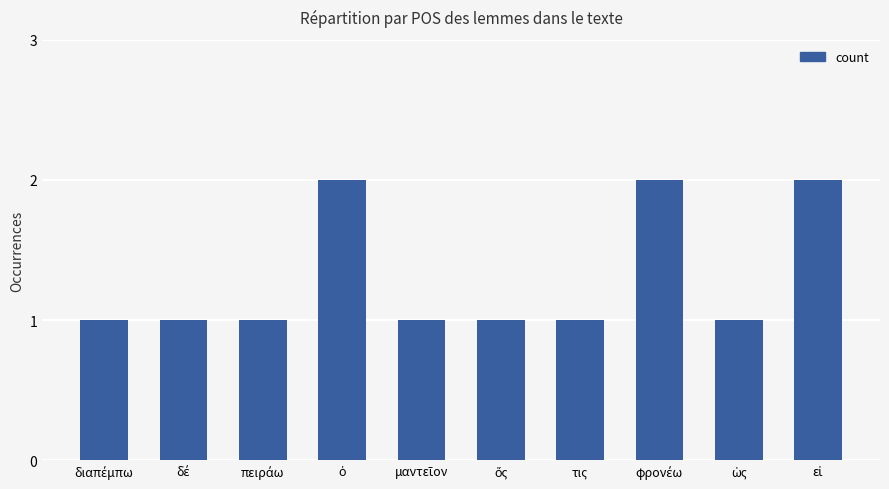

How many bars are there in total?

10